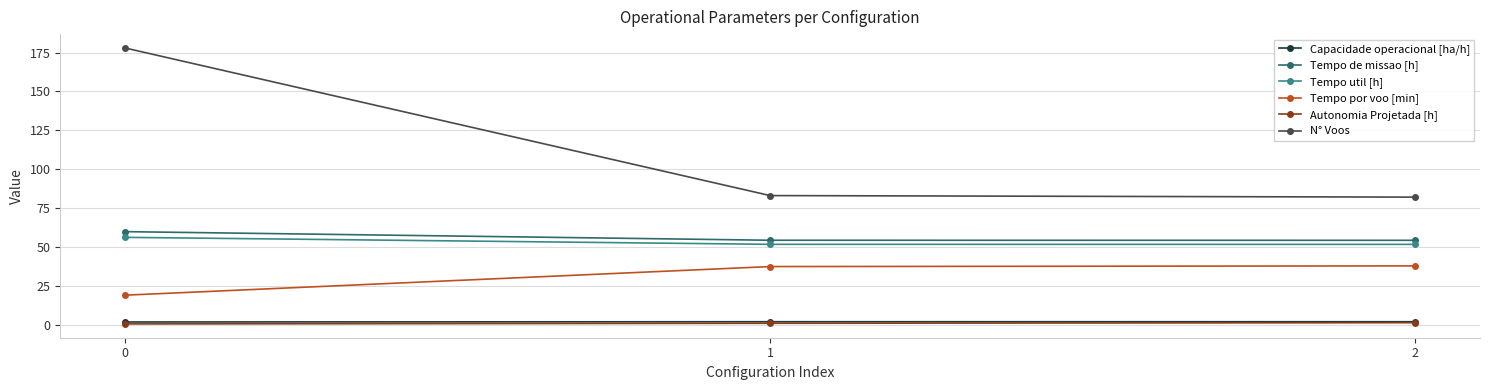

What is the value of the Tempo util [h] point at the 3rd from the left?

51.6